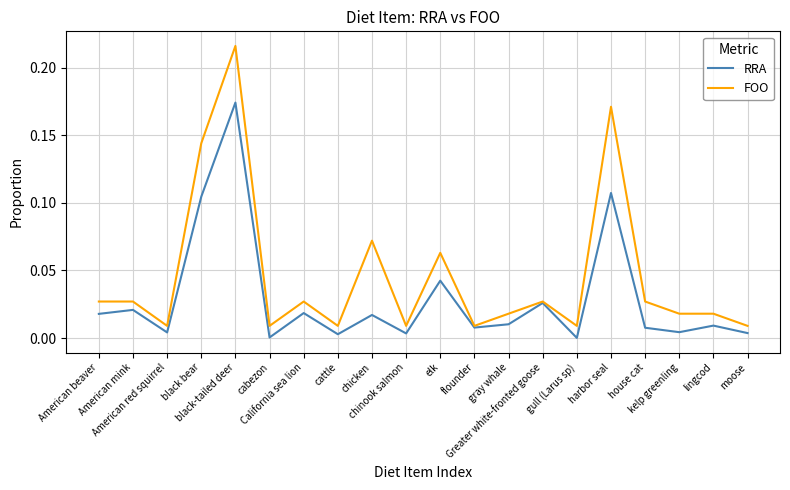

Between American beaver and flounder, which series saw the biggest shift?

FOO